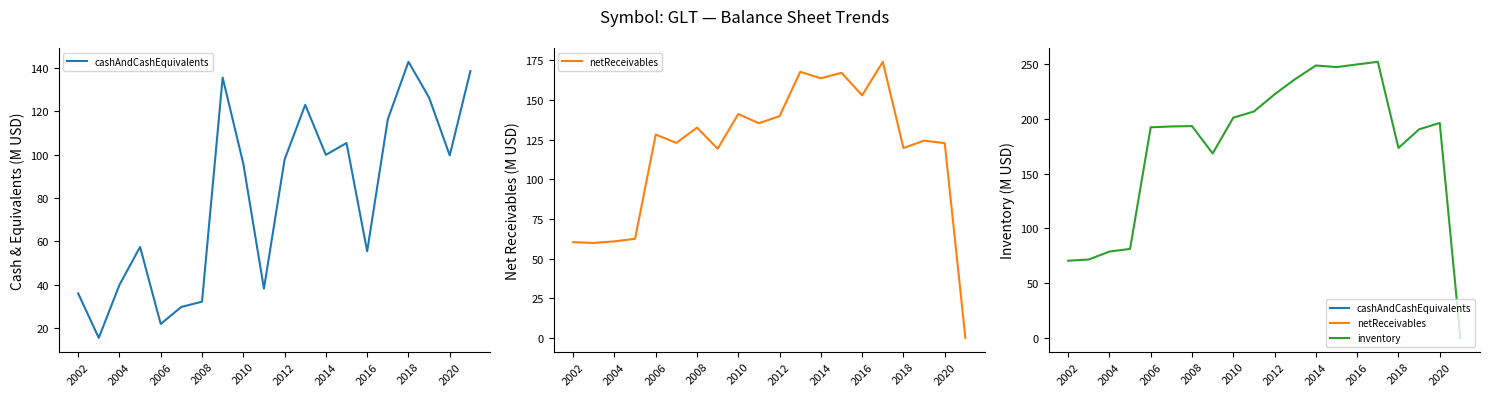

At 2008, list the series in order from largest to smallest.

inventory, netReceivables, cashAndCashEquivalents